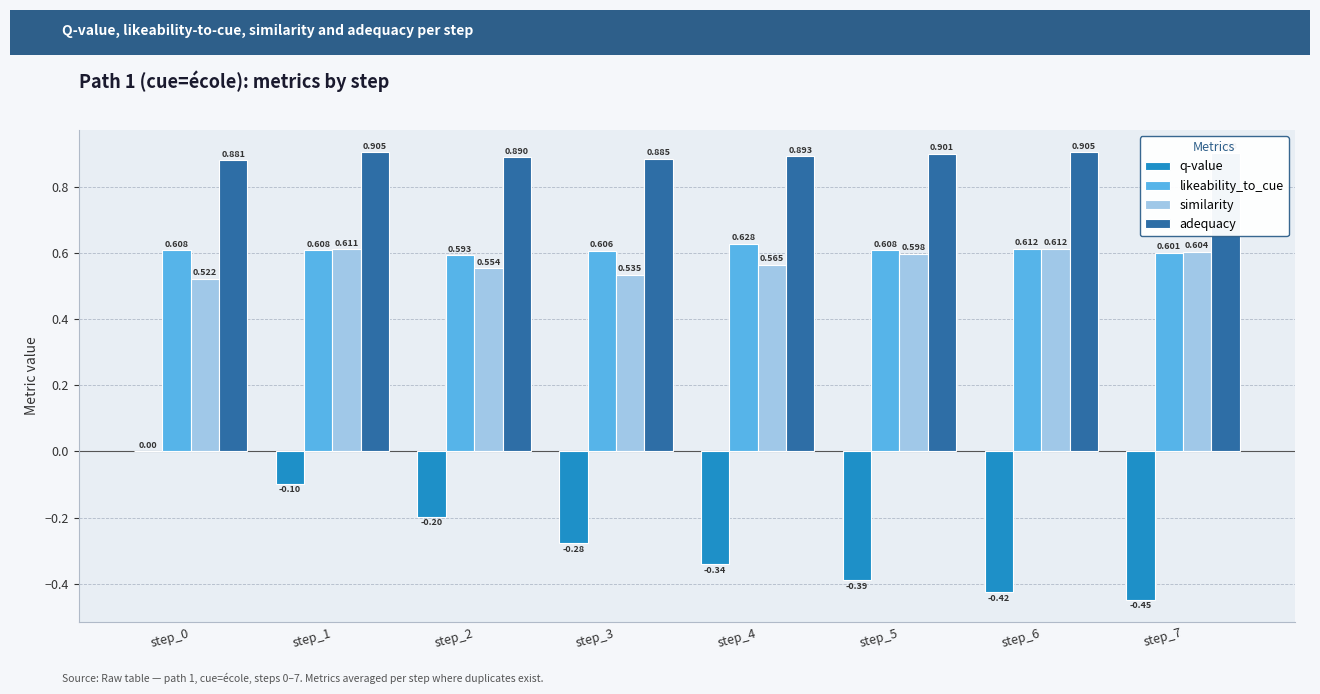

Which series has the largest total across all categories?

adequacy